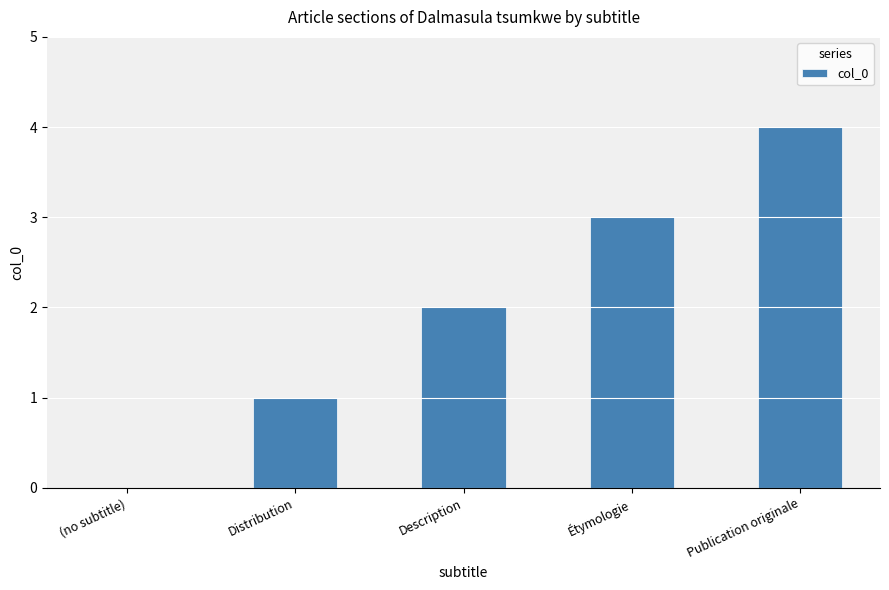

Are the bars horizontal?

No